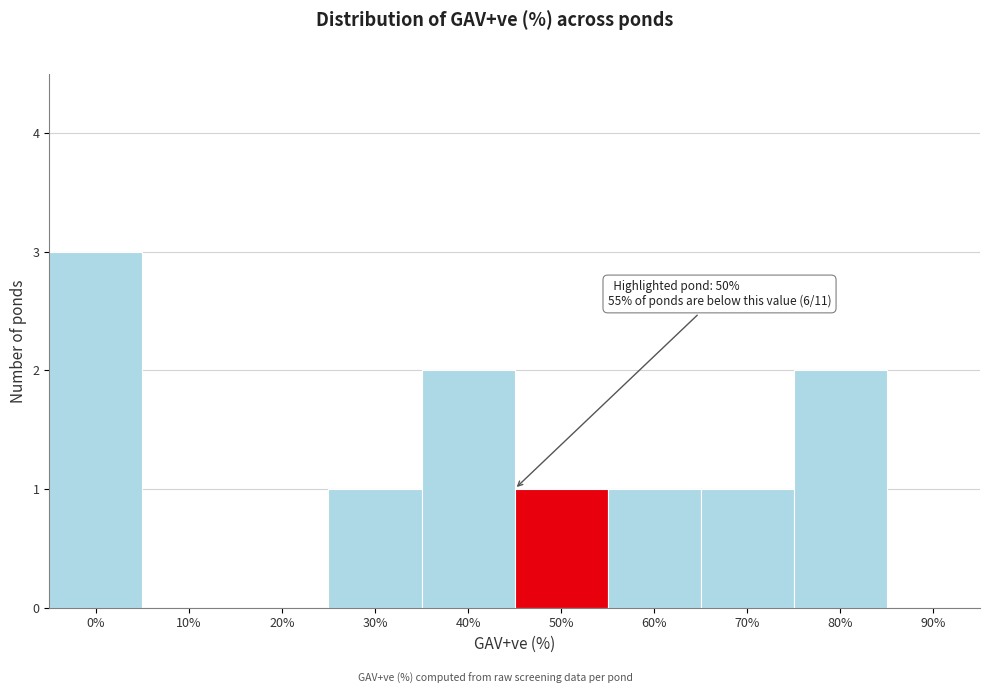

Reading left to right, extract all data points from this chart.

0%=3	10%=0	20%=0	30%=1	40%=2	50%=1	60%=1	70%=1	80%=2	90%=0